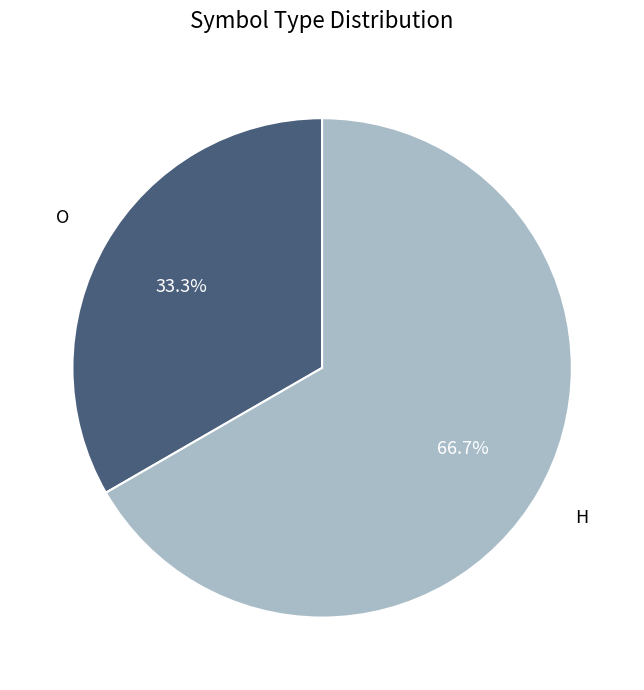

Is there any slice that represents more than half of the pie?

Yes